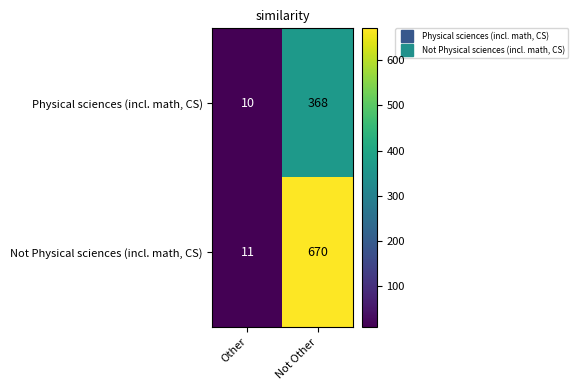

Which series has the largest range (max minus min)?

Not Physical sciences (incl. math, CS)